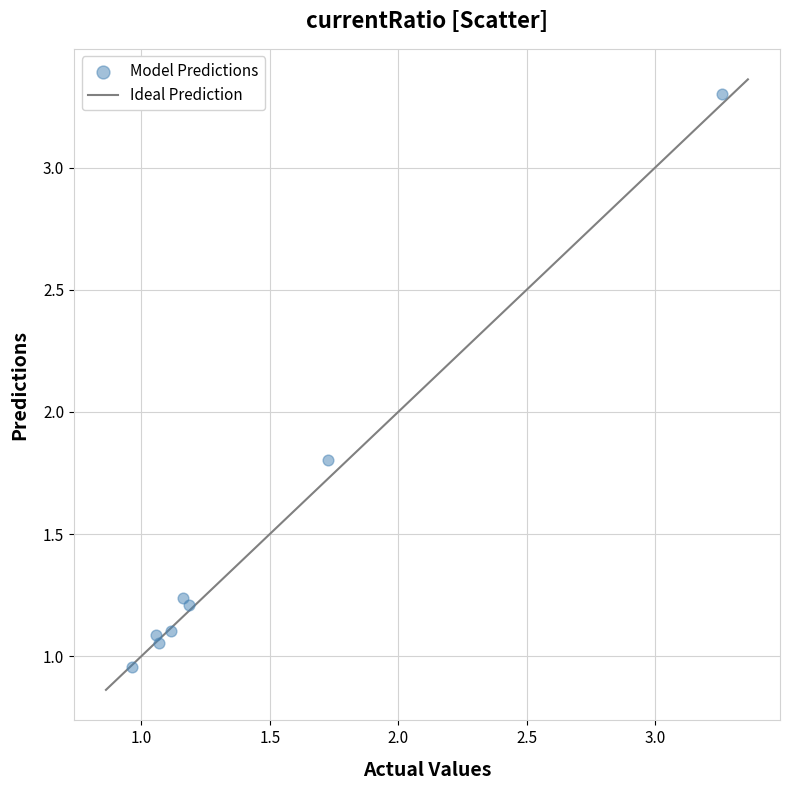

What Y value in the scatter plot is closest to 2?

1.8